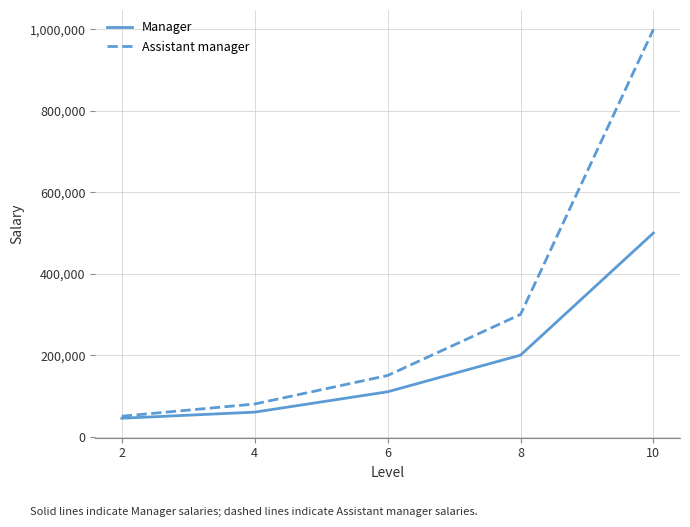

What is the greatest value displayed?

1000000